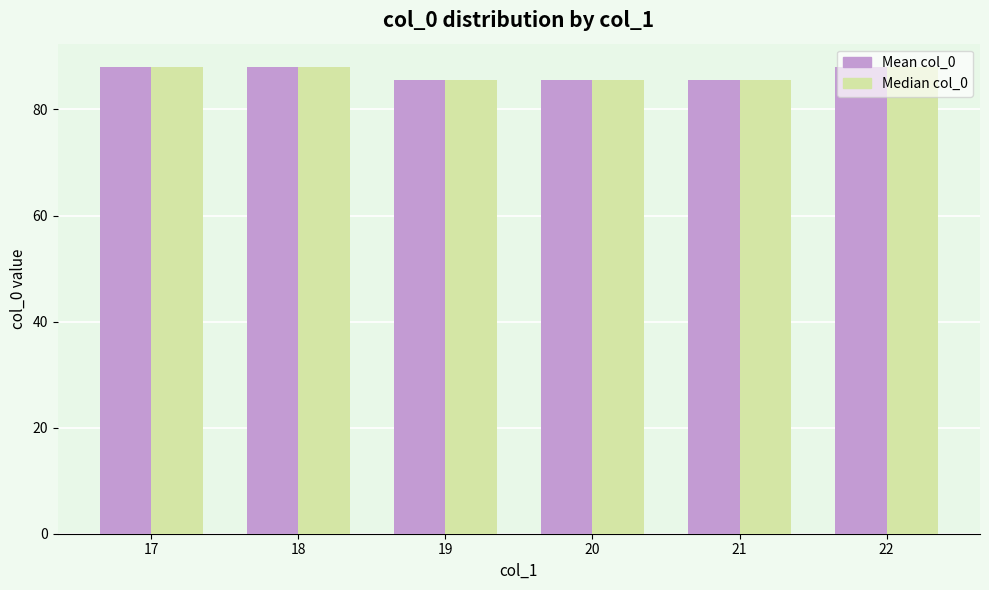

The Median col_0 series shows 45.4 at 17. True or false?

False